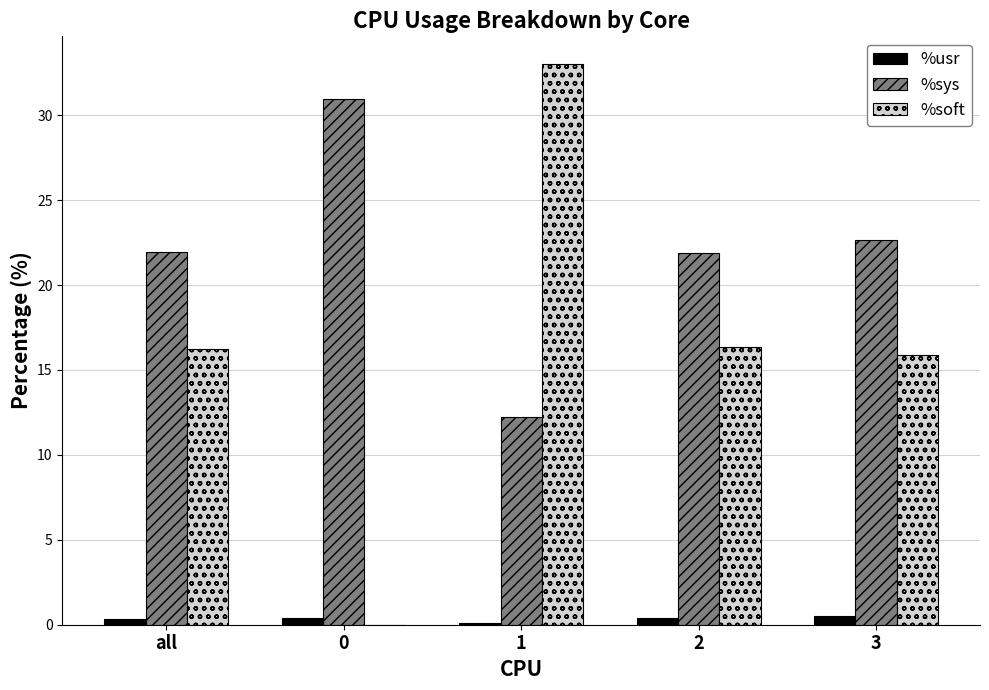

What is the total value across all series at 2?

38.6